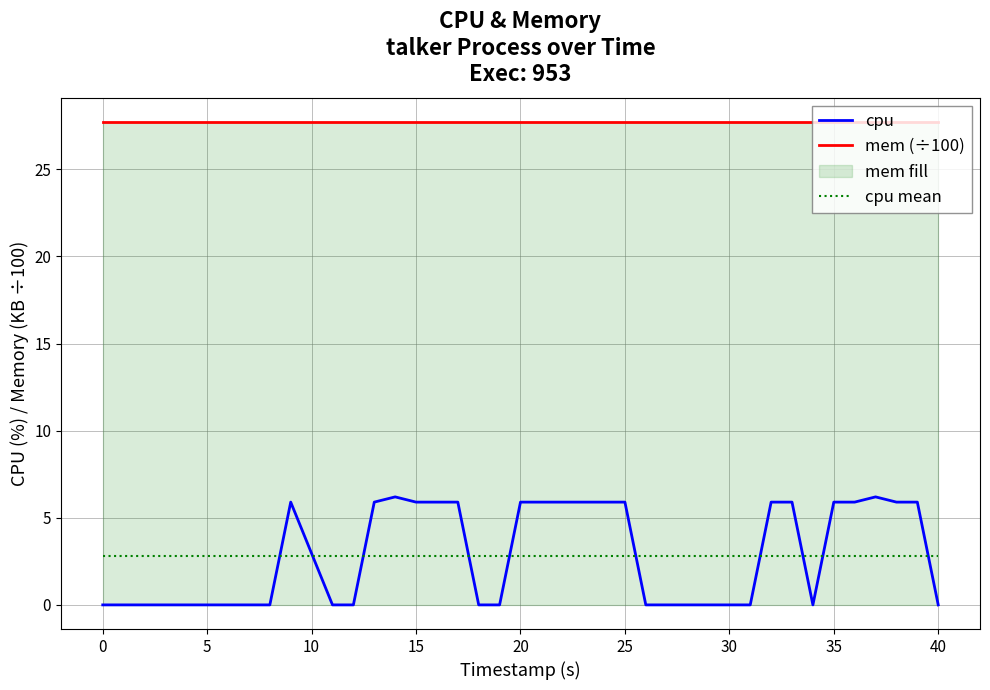

What is the average value of the mem (÷100) series?

27.7